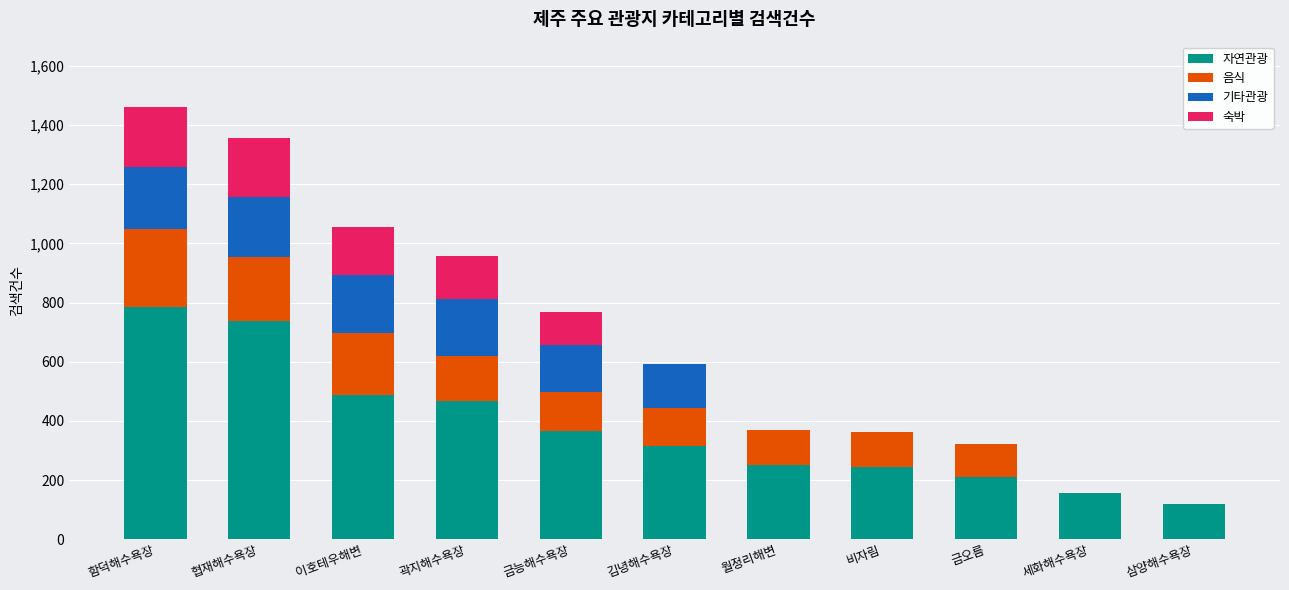

The value of 자연관광 at 곽지해수욕장 is 762. True or false?

False